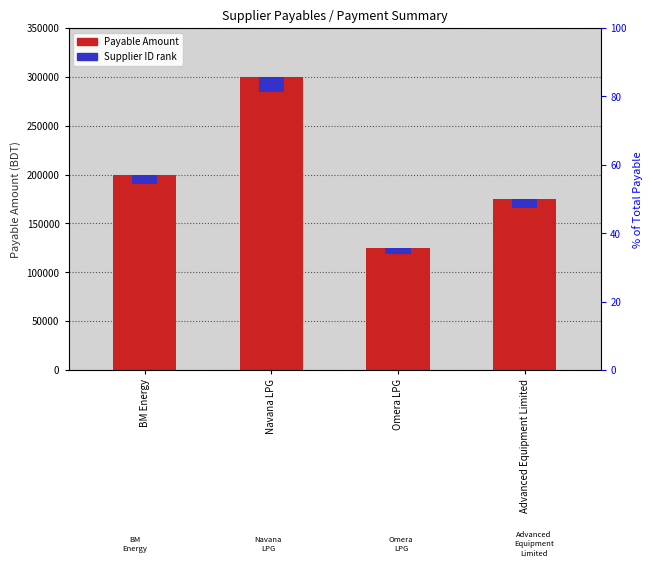

Is it true that Payable Amount equals 175000 at Advanced Equipment Limited?

True